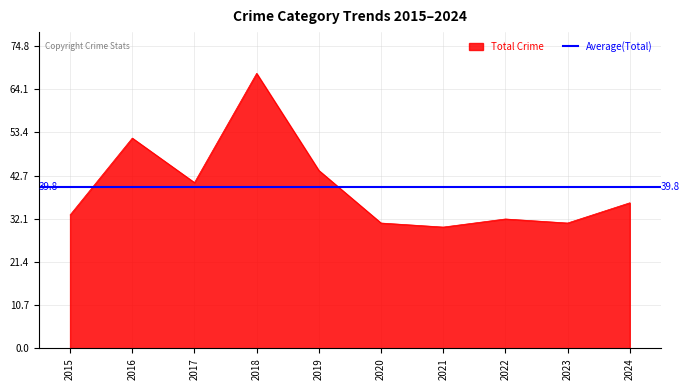

At which label is Total Crime closest to 49?

2016